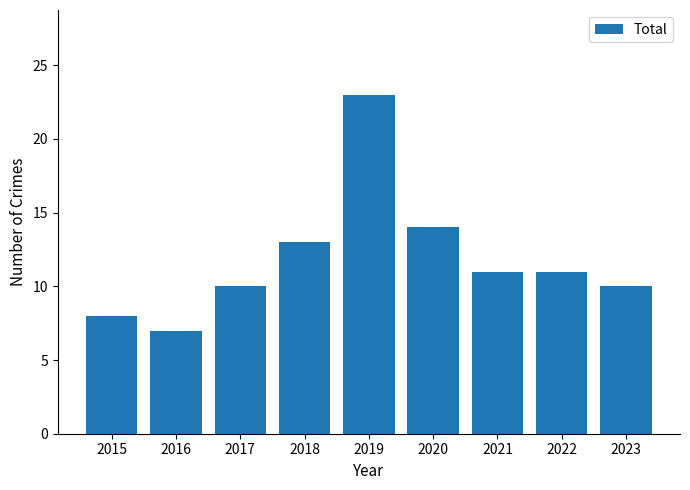

Count the number of categories in the chart.

9